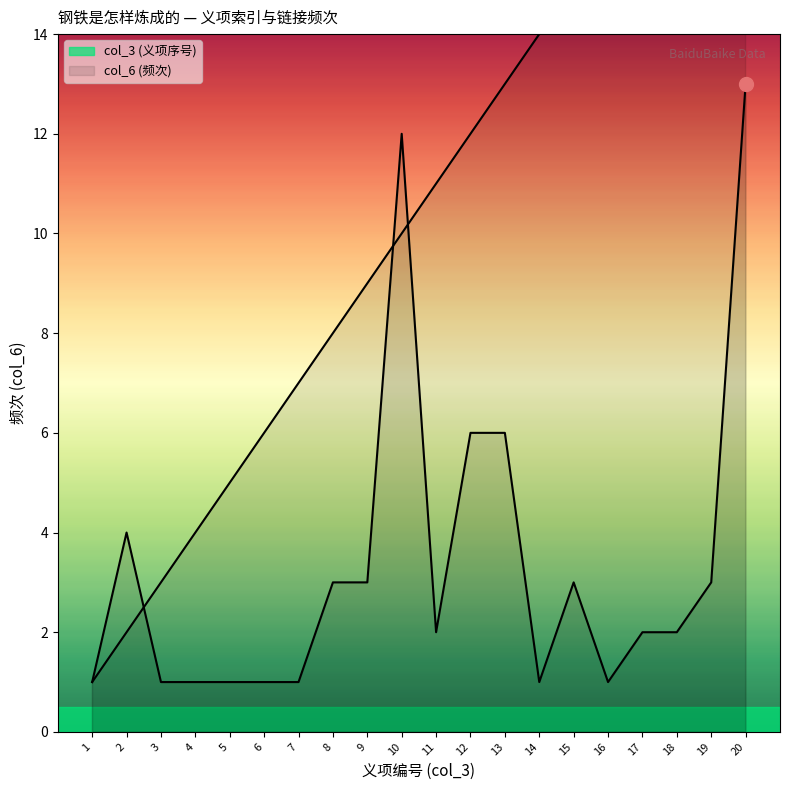

At 10, list the series in order from smallest to largest.

col_3, col_6